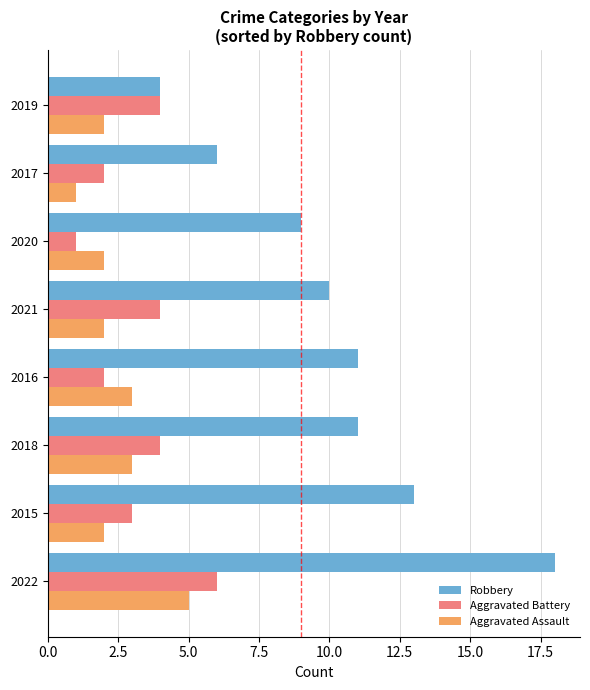

True or false: Aggravated Assault has a value of 3 at 2021.

False